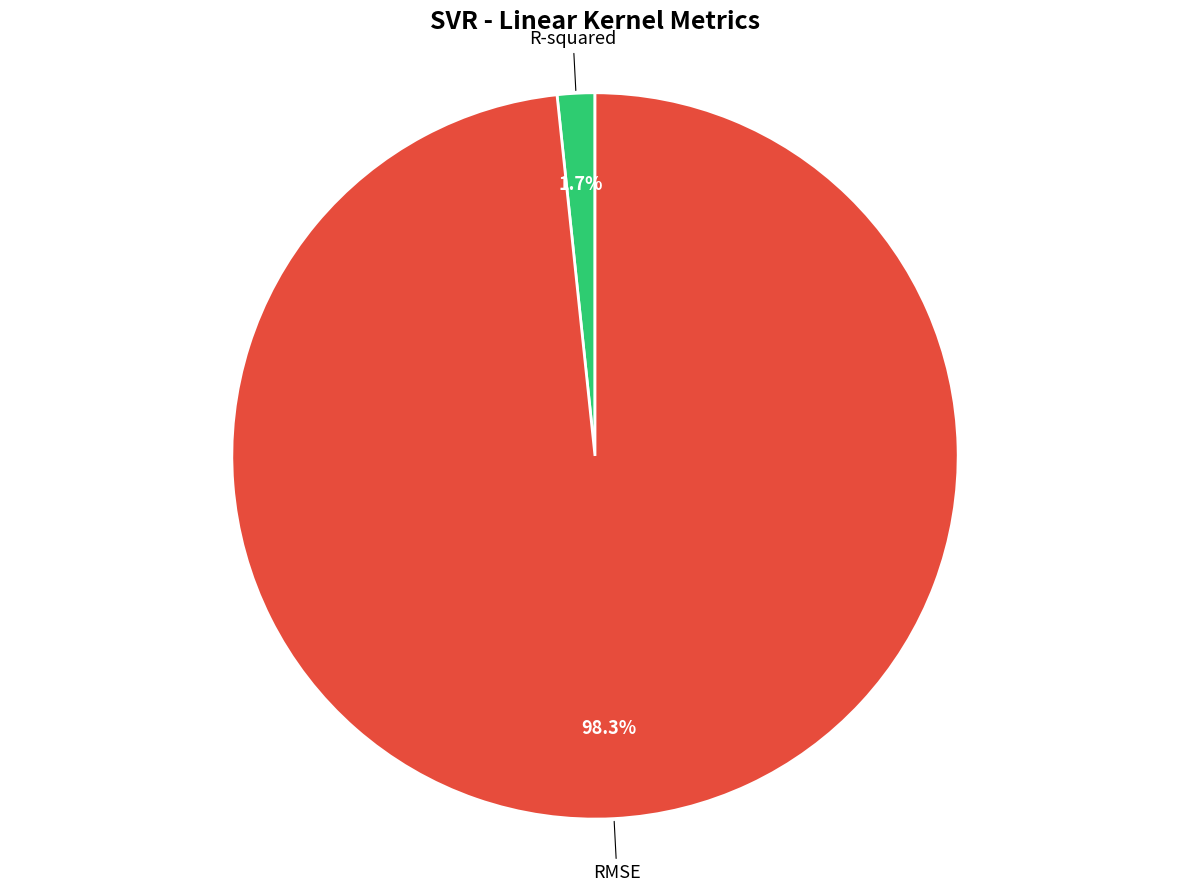

How many slices are in this pie chart?

2